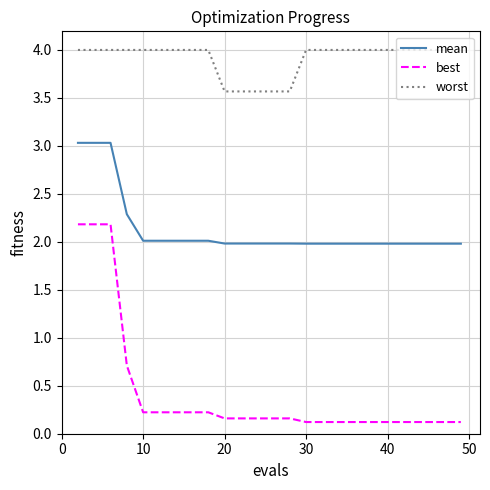

Which series has the widest spread of values?

best